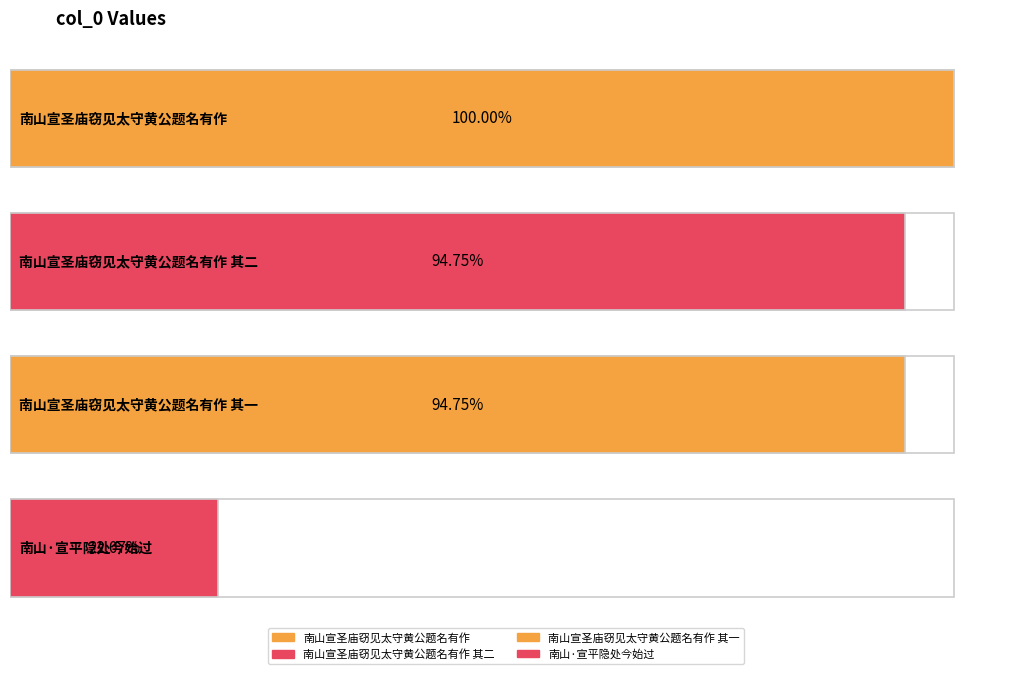

Rank the categories by value from highest to lowest.

南山宣圣庙窃见太守黄公题名有作, 南山宣圣庙窃见太守黄公题名有作 其二, 南山宣圣庙窃见太守黄公题名有作 其一, 南山·宣平隐处今始过